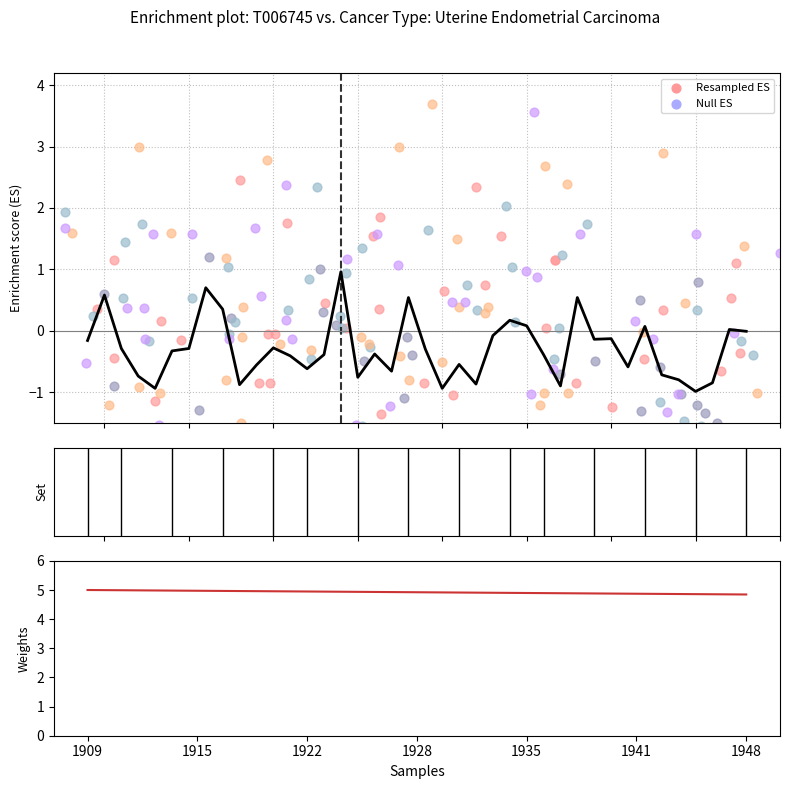

At how many categories does at least one series exceed 0?

40